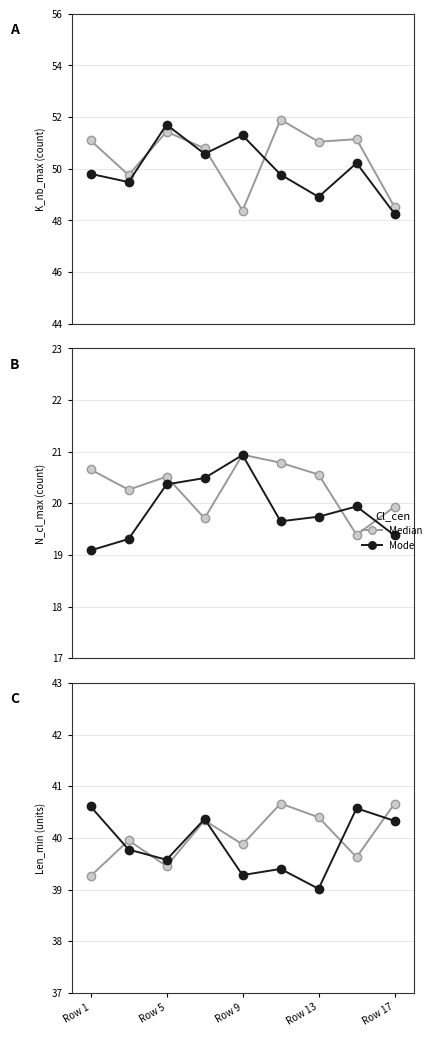

How many interior local peaks does the Mode series have?

3